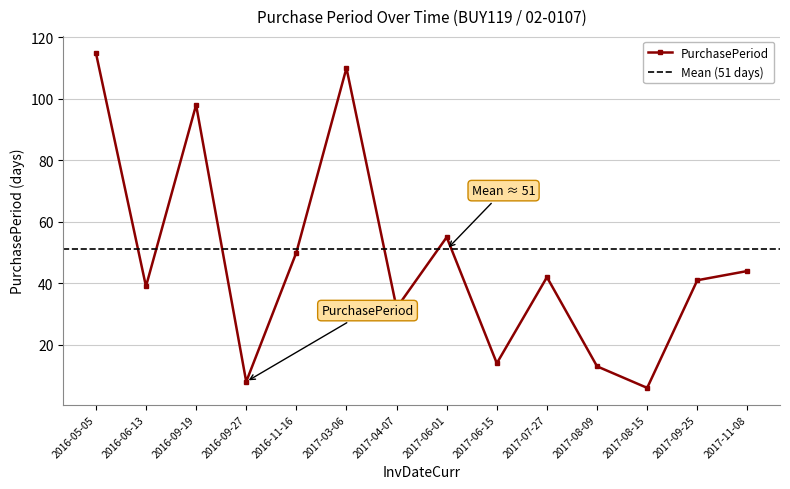

True or false: the data shows 5 at 2017-06-15.

False